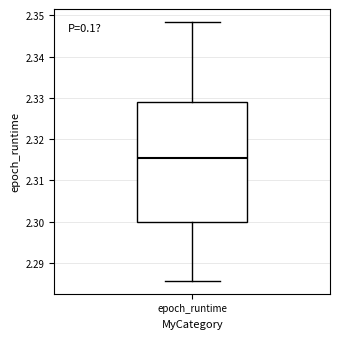

Read this box plot against the y-axis: the position of the median line, the range covered by the box, and the ends of both whiskers. The values are not printed on the chart, so give them approximately, as read against the axis.

median 2.315, box 2.300 to 2.329, whiskers 2.286 to 2.348